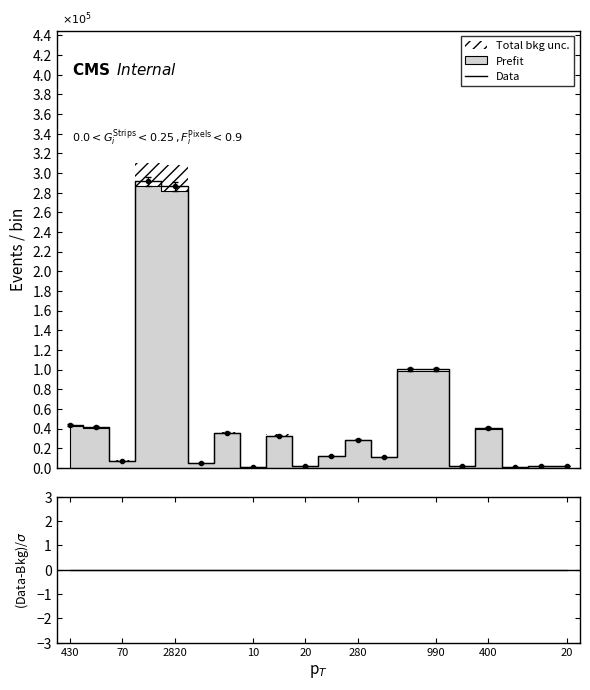

What is the highest value of the Data series?

2.9